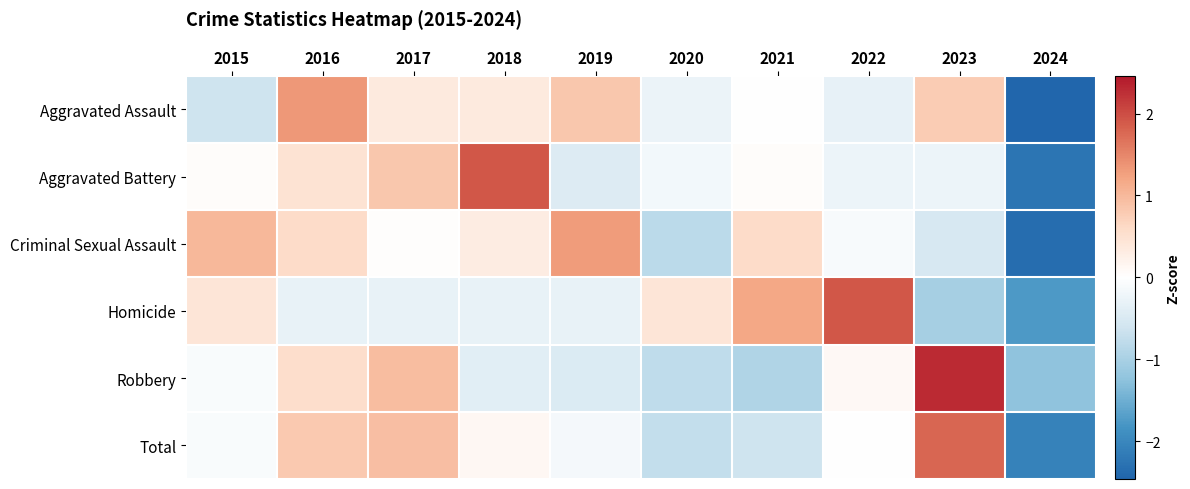

Reading left to right, extract all data points from this chart.

Aggravated Assault: 2015=-0.6	2016=1.3	2017=0.4	2018=0.4	2019=0.8	2020=-0.3	2021=-0.0	2022=-0.3	2023=0.8	2024=-2.5
Aggravated Battery: 2015=0.1	2016=0.5	2017=0.8	2018=1.9	2019=-0.5	2020=-0.2	2021=0.1	2022=-0.2	2023=-0.2	2024=-2.2
Criminal Sexual Assault: 2015=1.0	2016=0.6	2017=0.0	2018=0.3	2019=1.3	2020=-0.8	2021=0.6	2022=-0.1	2023=-0.5	2024=-2.4
Homicide: 2015=0.4	2016=-0.3	2017=-0.3	2018=-0.3	2019=-0.3	2020=0.4	2021=1.2	2022=1.9	2023=-1.0	2024=-1.8
Robbery: 2015=-0.1	2016=0.6	2017=1.0	2018=-0.4	2019=-0.5	2020=-0.8	2021=-0.9	2022=0.1	2023=2.3	2024=-1.3
Total: 2015=-0.1	2016=0.8	2017=0.9	2018=0.1	2019=-0.2	2020=-0.7	2021=-0.6	2022=-0.0	2023=1.8	2024=-2.1